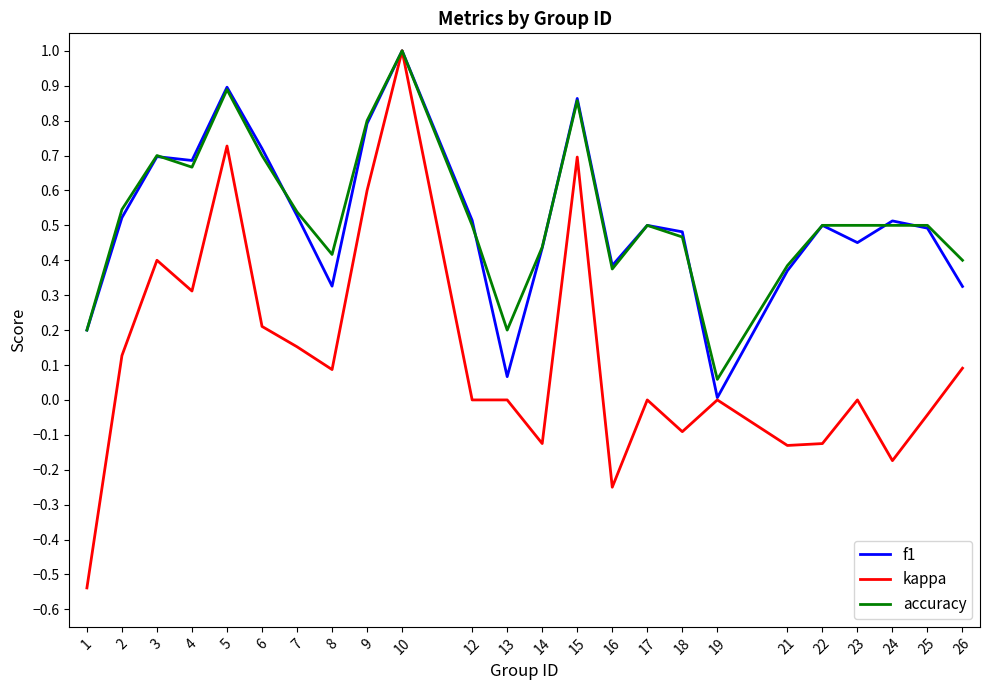

At which category is the sum across all series the highest?

10